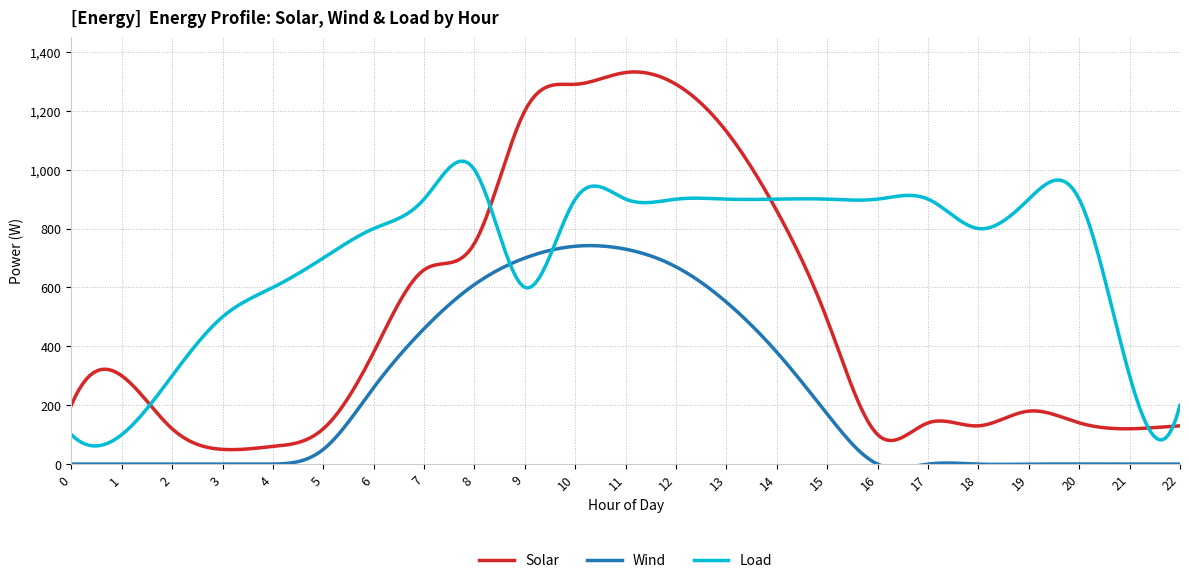

True or false: Solar and Wind cross at least once.

False